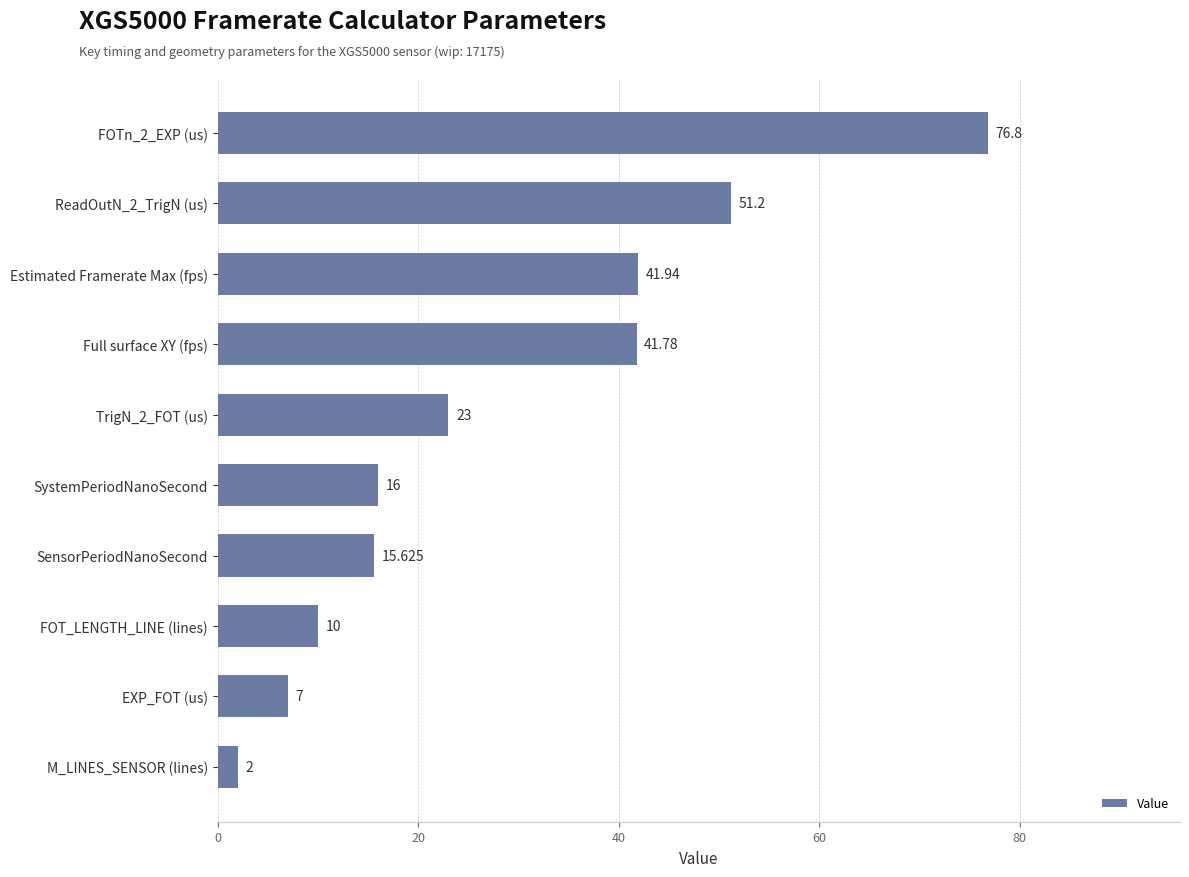

What is the label of the 9th bar from the top?

EXP_FOT (us)